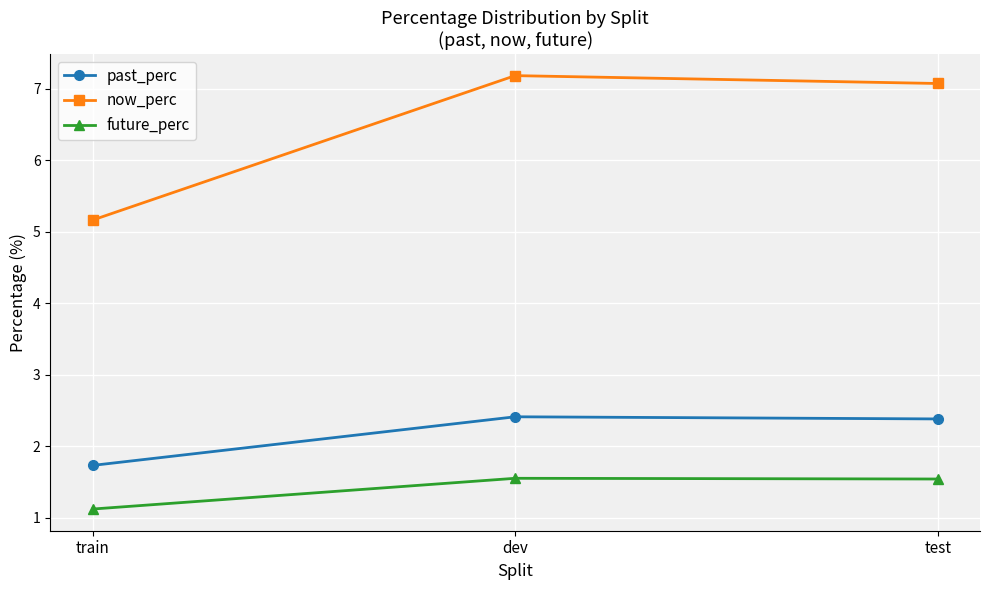

Between train and dev, which series saw the biggest shift?

now_perc